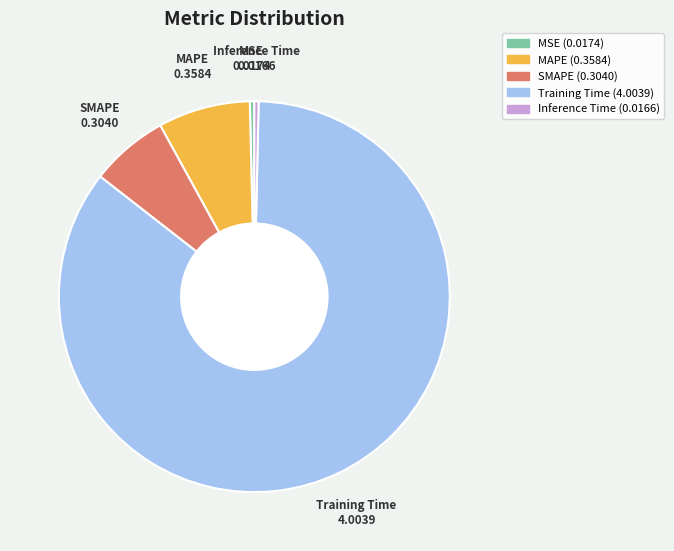

Which slice is the largest?

Training Time